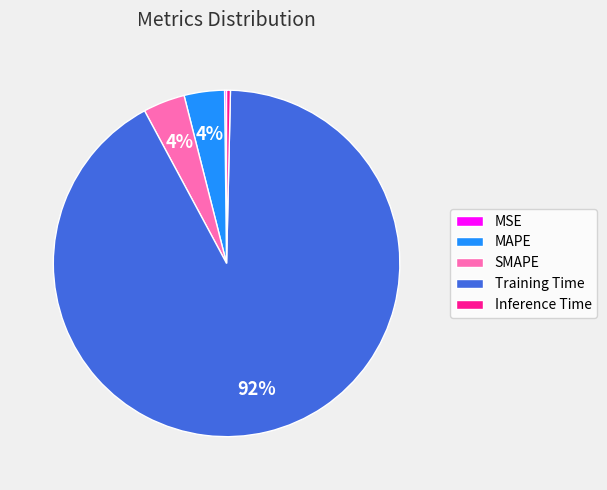

Which has a higher value, Training Time or MAPE?

Training Time